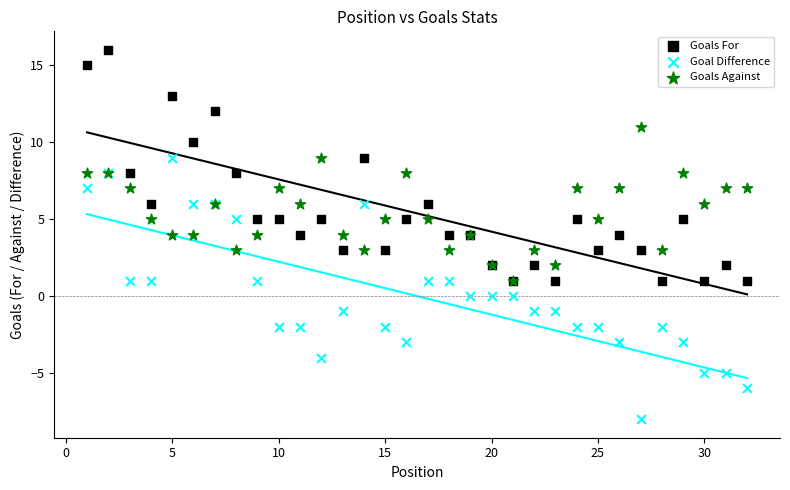

Which series reaches the maximum Y coordinate?

Goals For